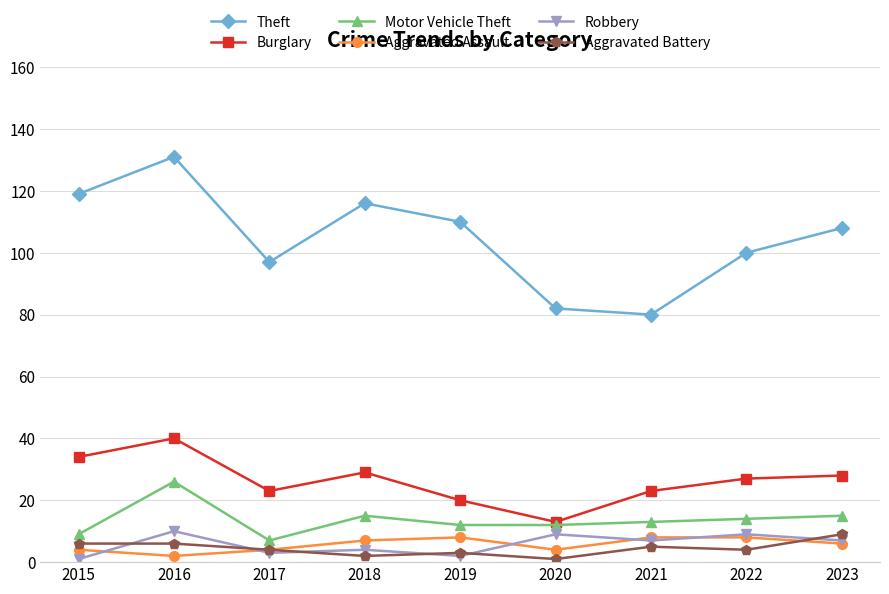

At 2018, list the series in order from smallest to largest.

Aggravated Battery, Robbery, Aggravated Assault, Motor Vehicle Theft, Burglary, Theft